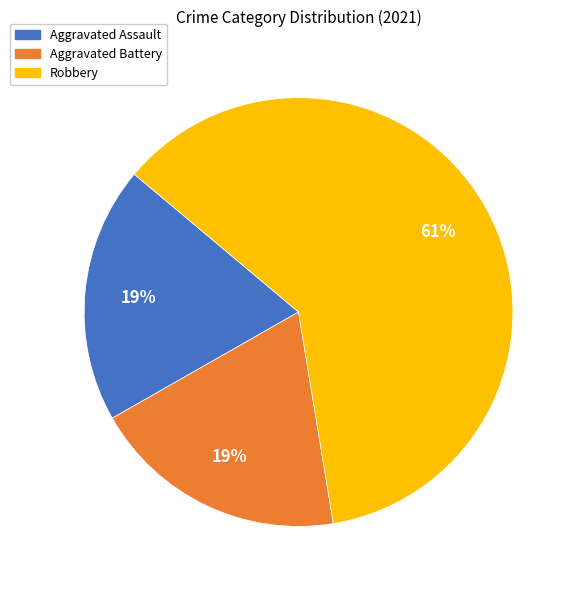

What percentage is the Aggravated Battery slice, to the nearest percent?

19%